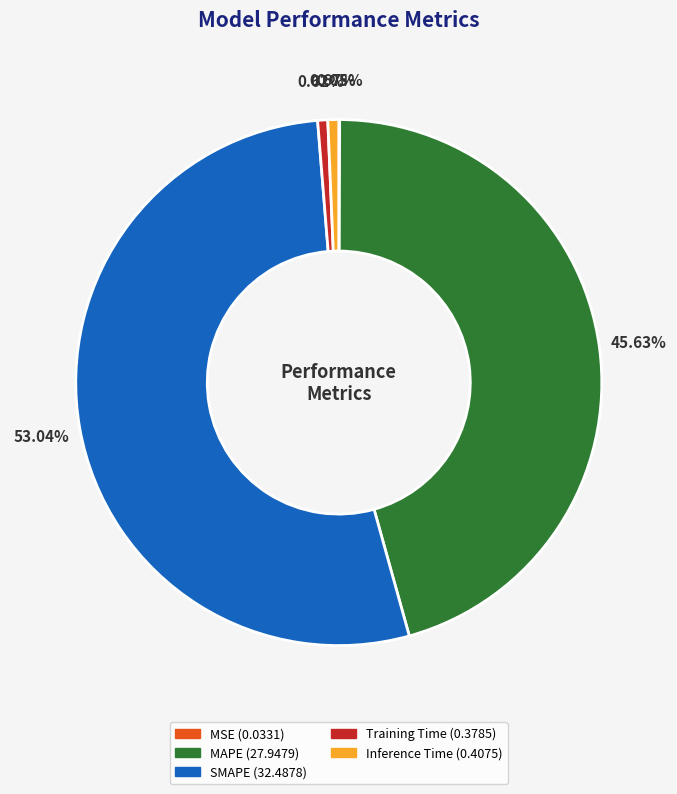

Which category has the biggest portion of the pie?

SMAPE